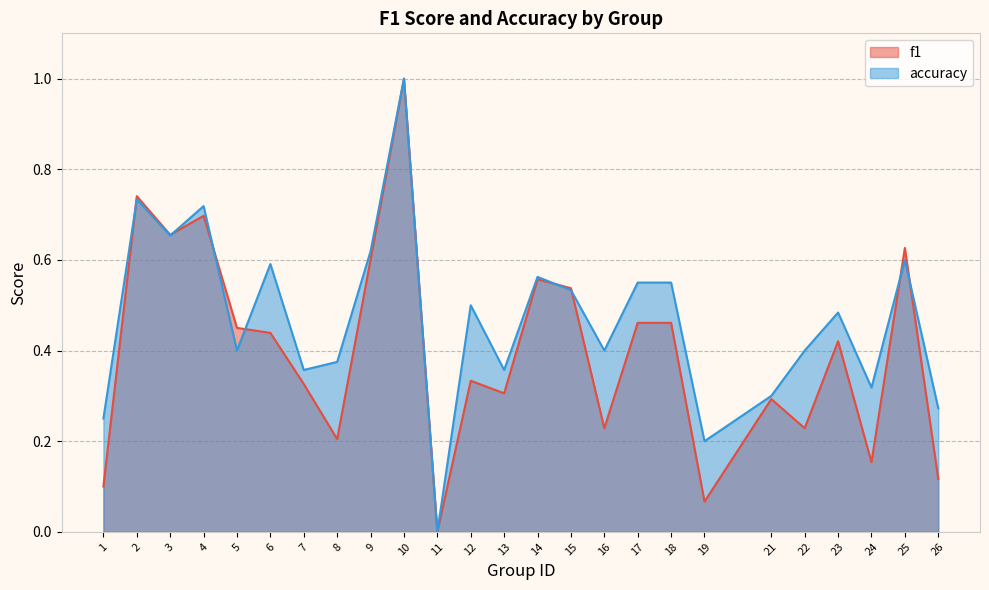

What are all the series names shown in the legend?

f1, accuracy